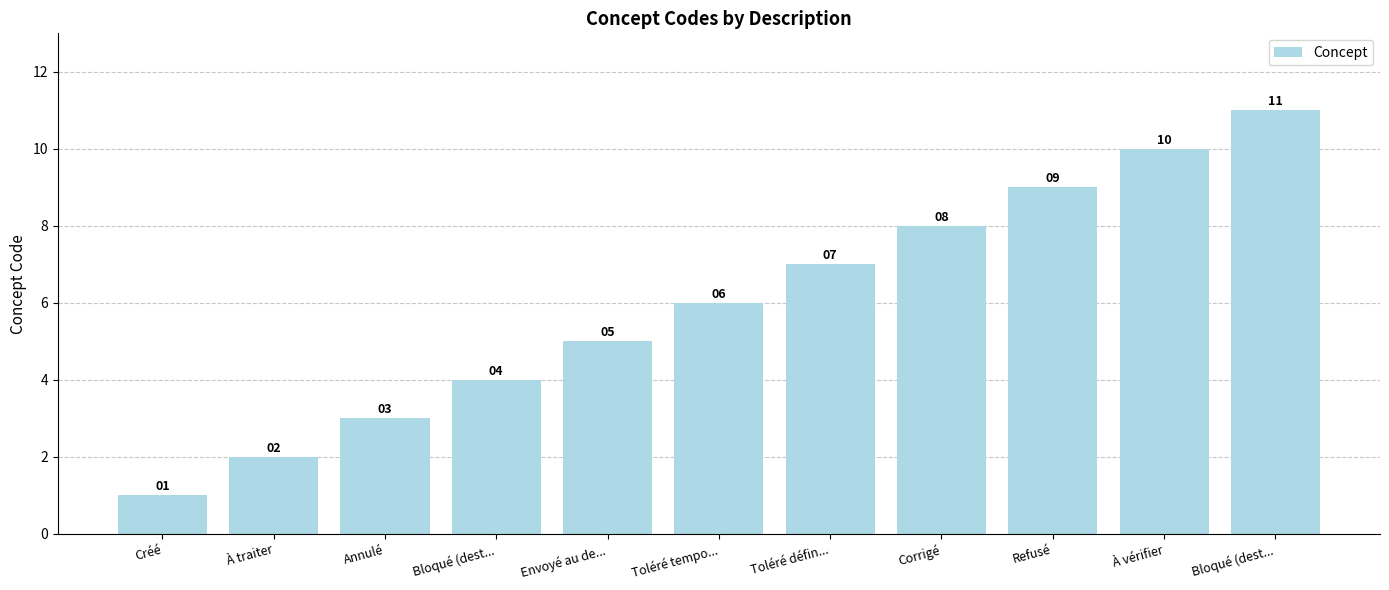

How many bars are there in total?

11